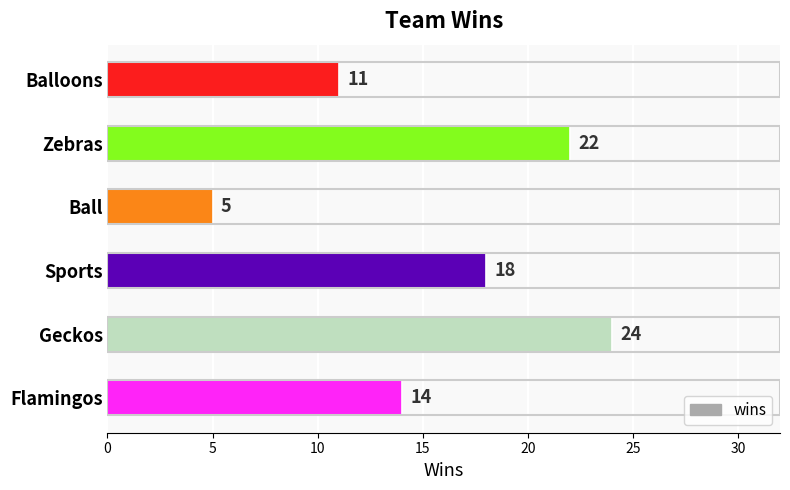

List the labels in order of value, largest first.

Geckos, Zebras, Sports, Flamingos, Balloons, Ball